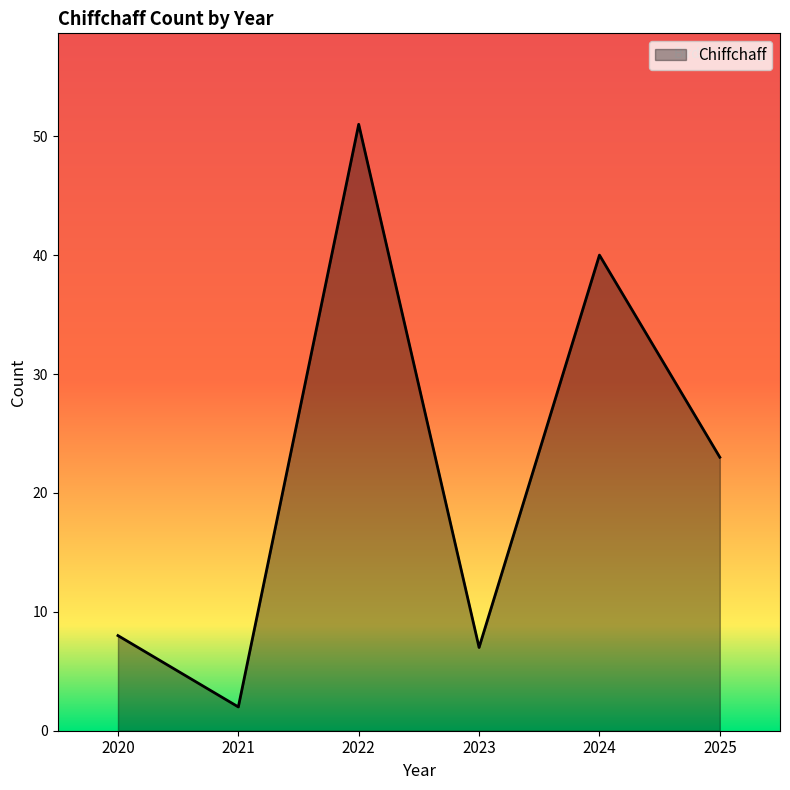

What is the difference between the values at 2022 and 2020?

43